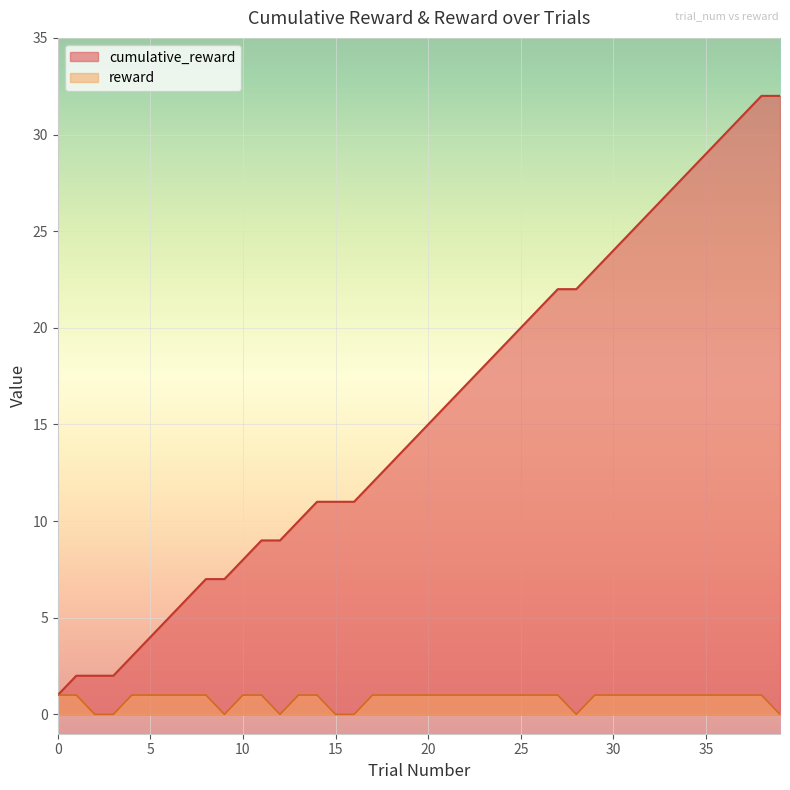

Reading right to left, list all the values displayed in this chart.

cumulative_reward: 32	32	31	30	29	28	27	26	25	24	23	22	22	21	20	19	18	17	16	15	14	13	12	11	11	11	10	9	9	8	7	7	6	5	4	3	2	2	2	1
reward: 0	1	1	1	1	1	1	1	1	1	1	0	1	1	1	1	1	1	1	1	1	1	1	0	0	1	1	0	1	1	0	1	1	1	1	1	0	0	1	1